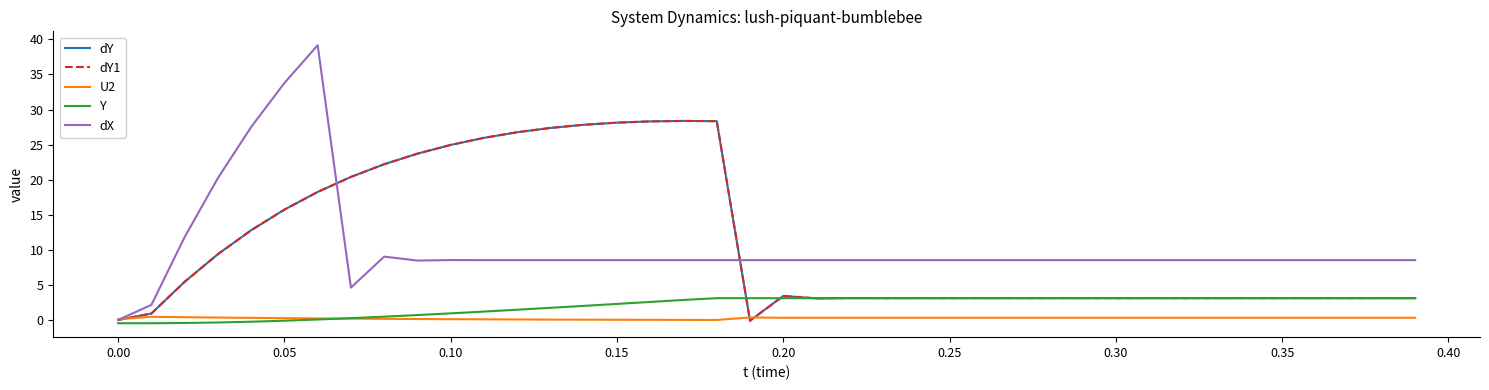

Does the chart have visible grid lines?

No